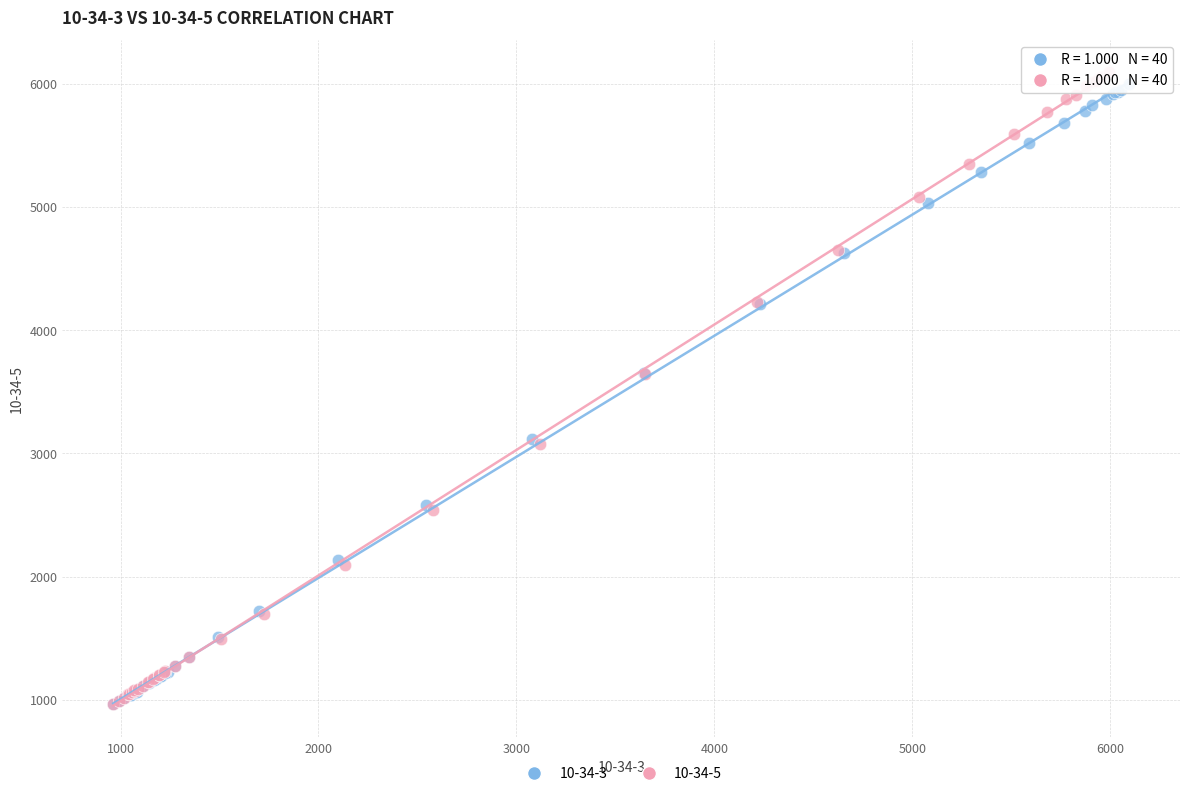

Which series contains the highest Y value?

10-34-5